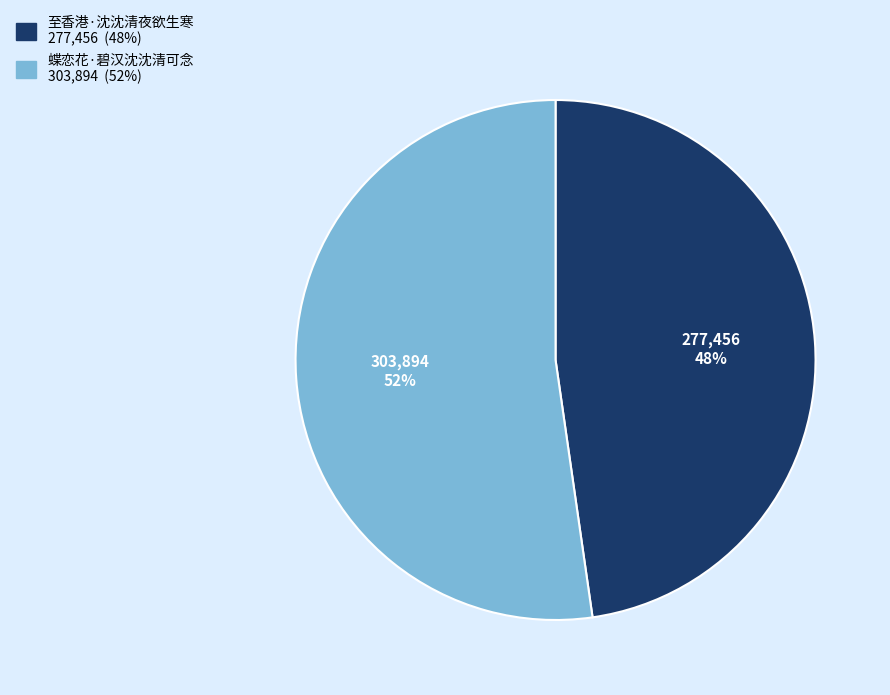

To the nearest percent, what percentage of the pie is 至香港·沈沈清夜欲生寒?

48%